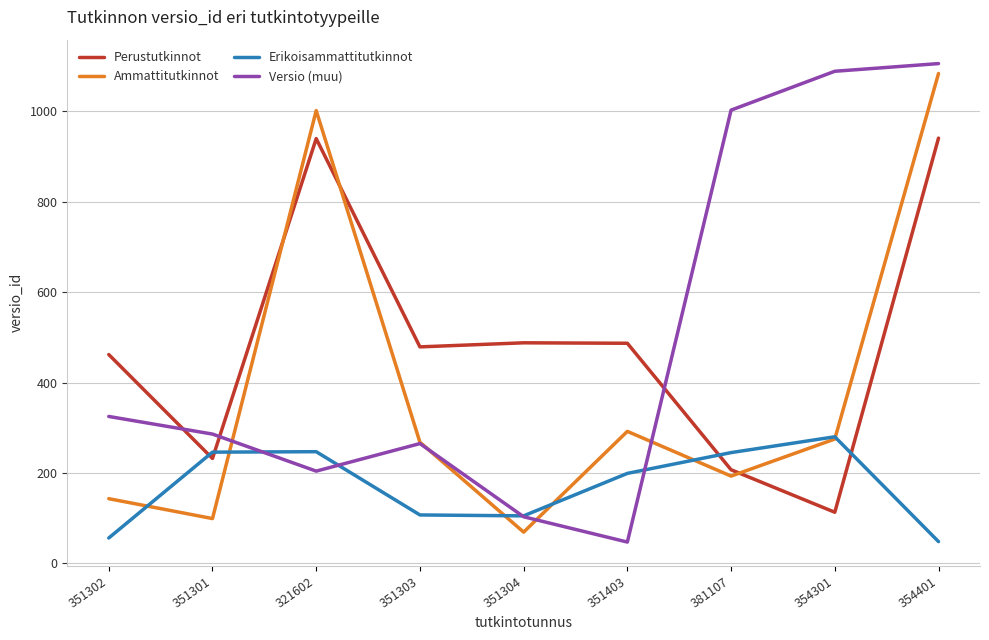

What is the maximum value for Ammattitutkinnot?

1084